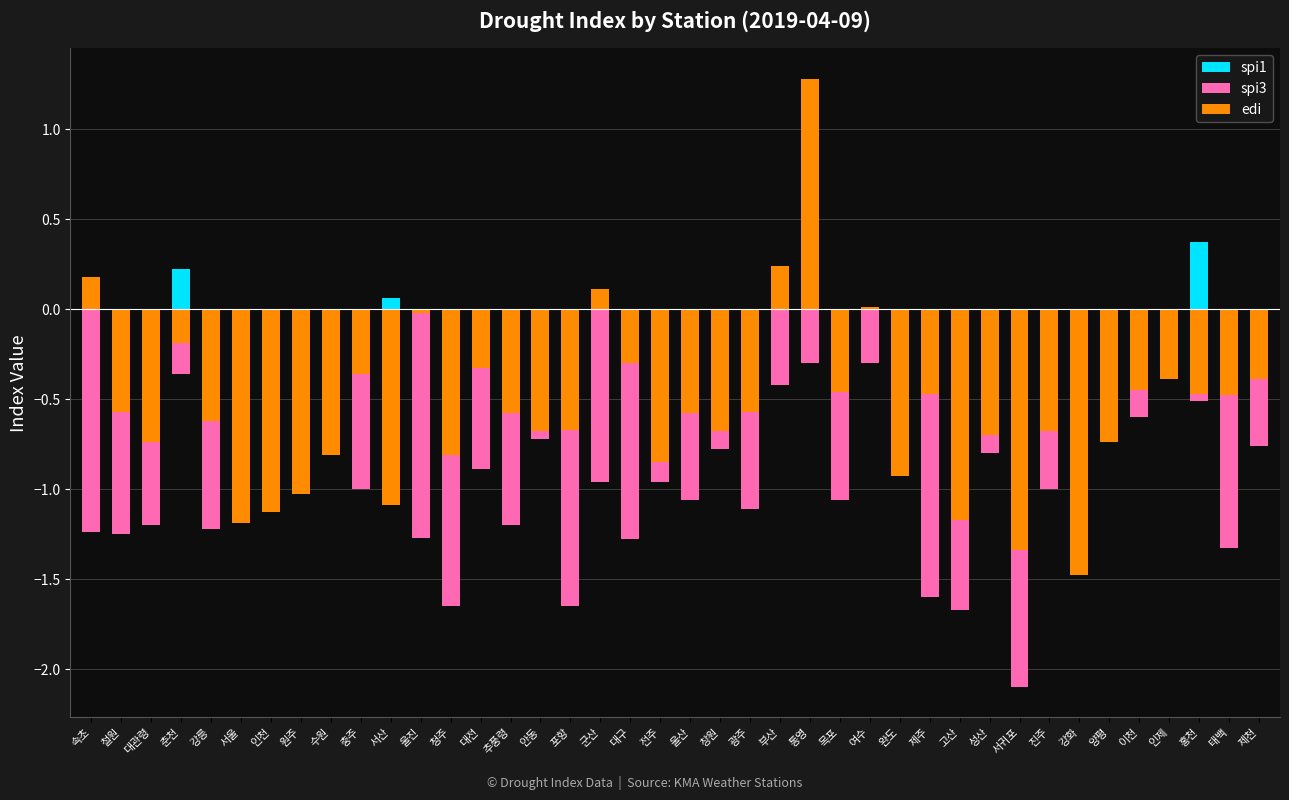

What is the difference between the second highest and second lowest values in the spi1 series?

0.2